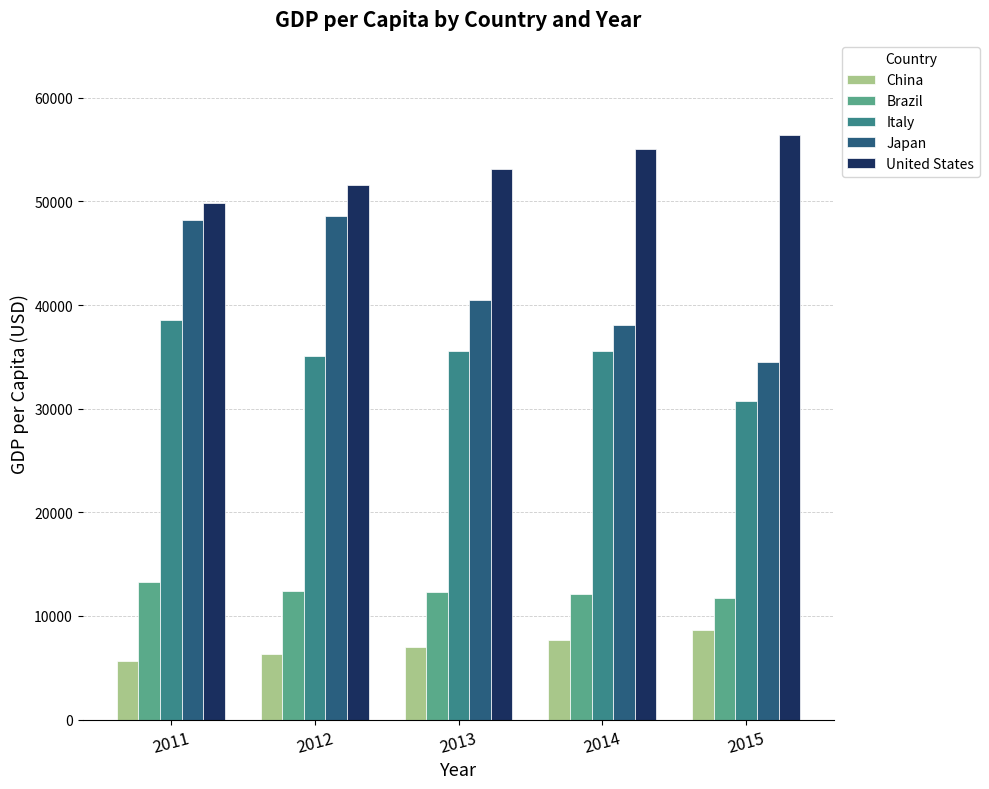

What is the sum of the Brazil values at 2014 and 2013?

24412.9